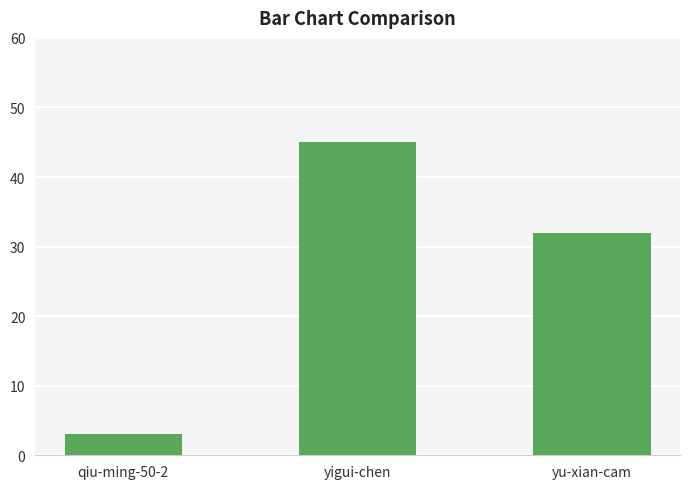

What is the sum of the values at yigui-chen and qiu-ming-50-2?

48